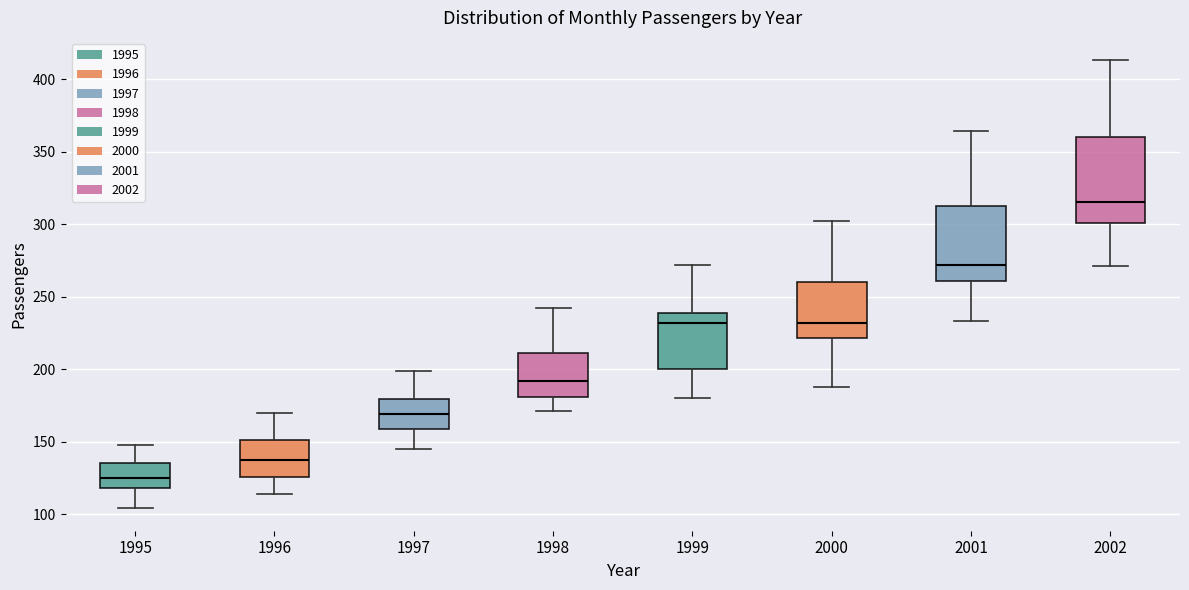

Comparing the boxes themselves (not the whiskers), which one is the tallest?

2002